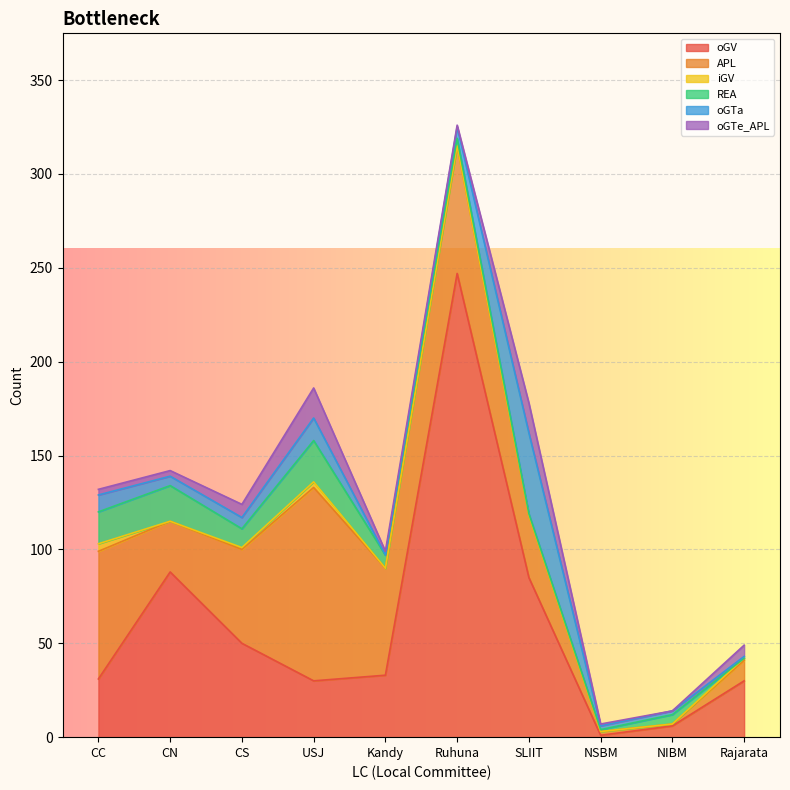

At which label does REA first exceed 7?

CC